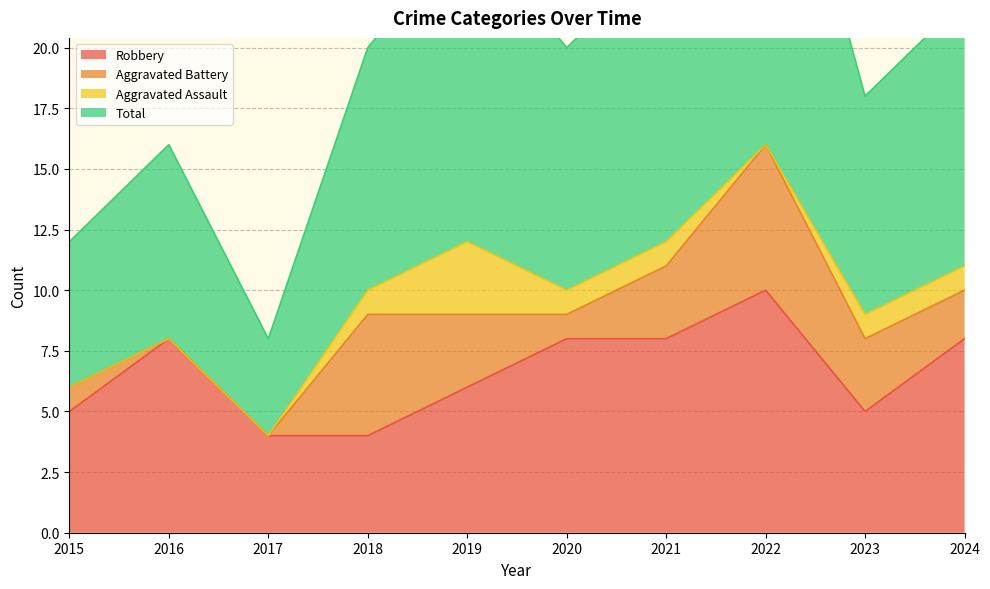

In Total, how many points are lower than both neighbors (excluding endpoints)?

3